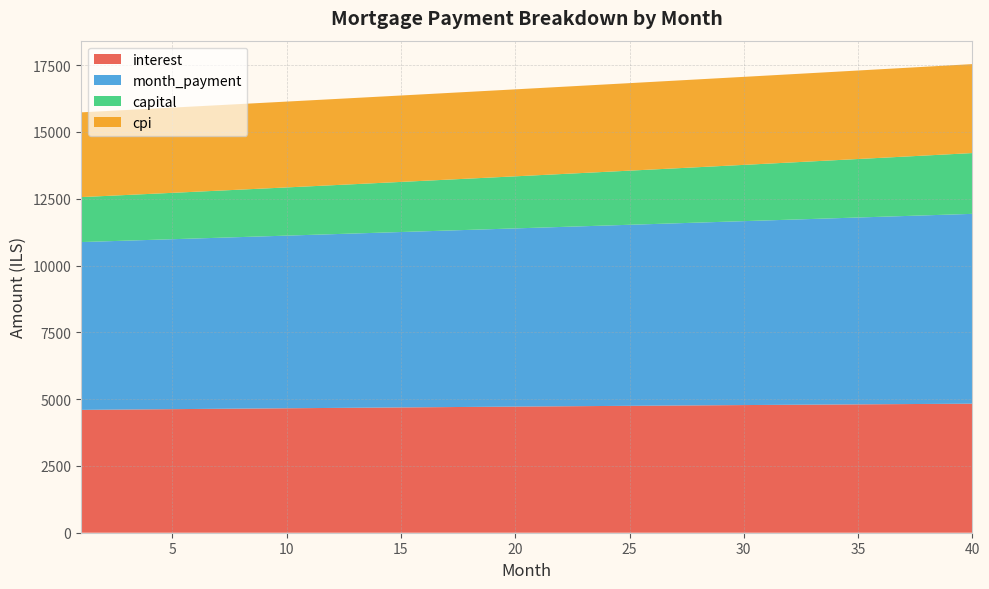

Reading right to left, extract all data points from this chart.

interest: 40=4829.6	39=4824.7	38=4819.7	37=4814.7	36=4809.6	35=4804.4	34=4799.2	33=4794.0	32=4788.6	31=4783.2	30=4777.8	29=4772.3	28=4766.7	27=4761.1	26=4755.4	25=4749.7	24=4743.9	23=4738.1	22=4732.2	21=4726.3	20=4720.3	19=4714.3	18=4708.2	17=4702.0	16=4695.9	15=4689.6	14=4683.4	13=4677.0	12=4670.7	11=4664.3	10=4657.8	9=4651.3	8=4644.8	7=4638.2	6=4631.6	5=4624.9	4=4618.2	3=4611.5	2=4604.7	1=4597.8
month_payment: 40=7104.9	39=7082.5	38=7060.1	37=7037.9	36=7015.6	35=6993.5	34=6971.4	33=6949.4	32=6927.5	31=6905.6	30=6883.8	29=6862.1	28=6840.4	27=6818.8	26=6797.3	25=6775.8	24=6754.5	23=6733.1	22=6711.9	21=6690.7	20=6669.6	19=6648.5	18=6627.5	17=6606.6	16=6585.8	15=6565.0	14=6544.2	13=6523.6	12=6503.0	11=6482.5	10=6462.0	9=6441.6	8=6421.3	7=6401.0	6=6380.8	5=6360.7	4=6340.6	3=6320.6	2=6300.6	1=6280.7
capital: 40=2275.4	39=2257.8	38=2240.5	37=2223.2	36=2206.1	35=2189.1	34=2172.2	33=2155.5	32=2138.9	31=2122.4	30=2106.0	29=2089.8	28=2073.7	27=2057.7	26=2041.9	25=2026.1	24=2010.5	23=1995.0	22=1979.7	21=1964.4	20=1949.3	19=1934.3	18=1919.4	17=1904.6	16=1889.9	15=1875.3	14=1860.9	13=1846.5	12=1832.3	11=1818.2	10=1804.2	9=1790.3	8=1776.5	7=1762.8	6=1749.2	5=1735.7	4=1722.4	3=1709.1	2=1695.9	1=1682.9
cpi: 40=3329.6	39=3326.2	38=3322.9	37=3319.5	36=3316.0	35=3312.5	34=3308.9	33=3305.4	32=3301.7	31=3298.1	30=3294.3	29=3290.6	28=3286.8	27=3283.0	26=3279.1	25=3275.2	24=3271.3	23=3267.3	22=3263.3	21=3259.2	20=3255.1	19=3251.0	18=3246.8	17=3242.7	16=3238.4	15=3234.2	14=3229.9	13=3225.6	12=3221.2	11=3216.8	10=3212.4	9=3208.0	8=3203.5	7=3199.0	6=3194.5	5=3189.9	4=3185.3	3=3180.7	2=3176.0	1=3171.4